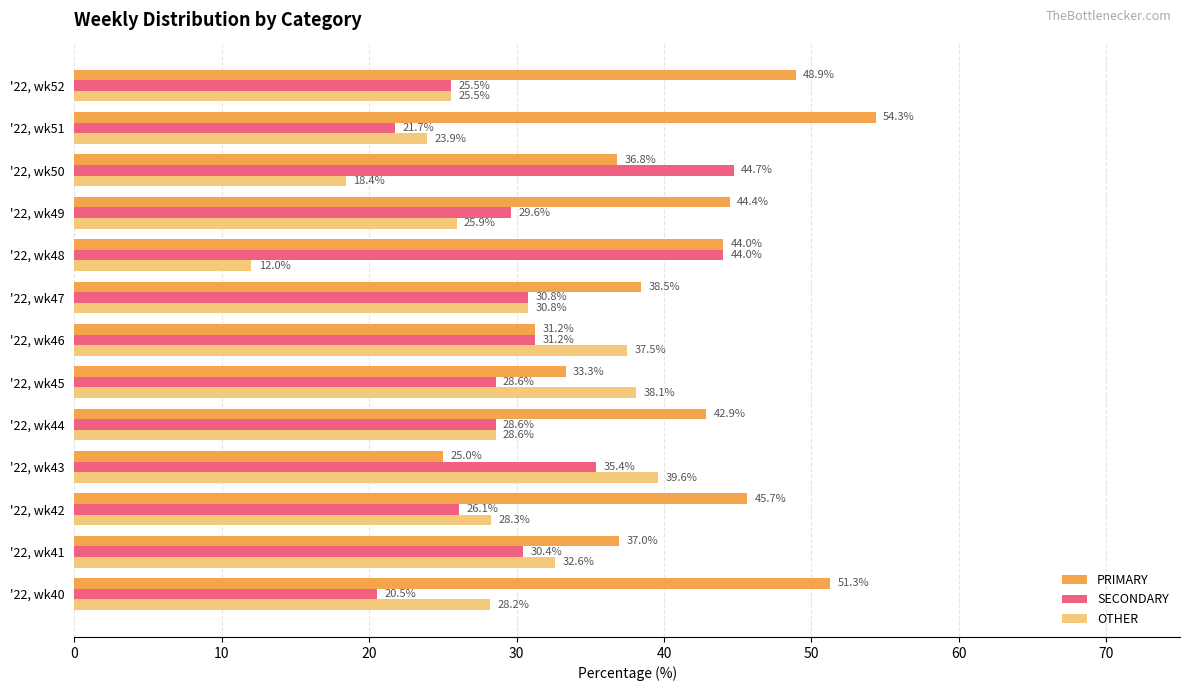

What is the highest value of the PRIMARY series?

54.3